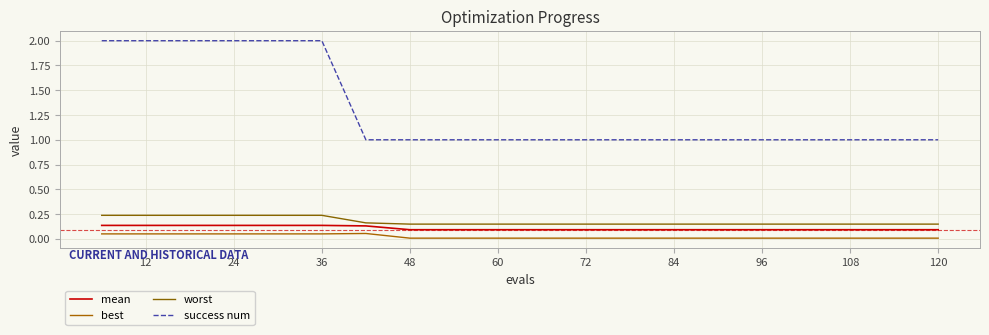

What are all the series names shown in the legend?

mean, best, worst, success num